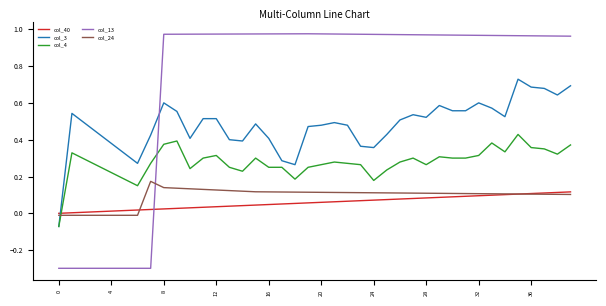

What is the smallest value displayed?

-0.3